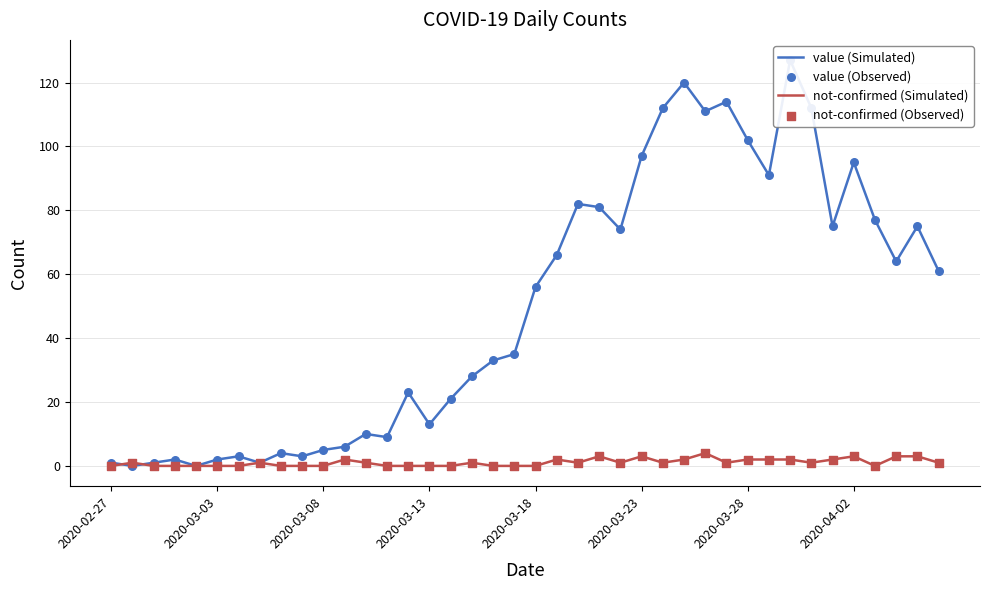

What is the total value across all series at 29?

230